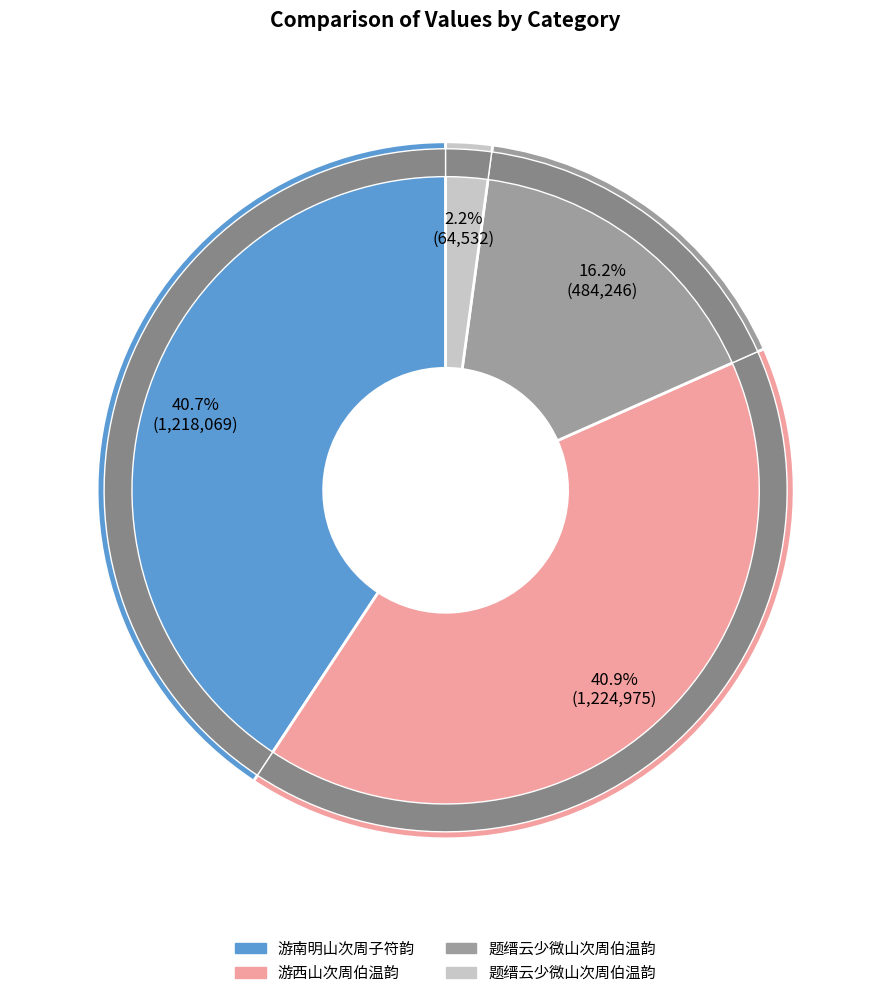

To the nearest percent, what percentage of the pie is 游西山次周伯温韵?

41%